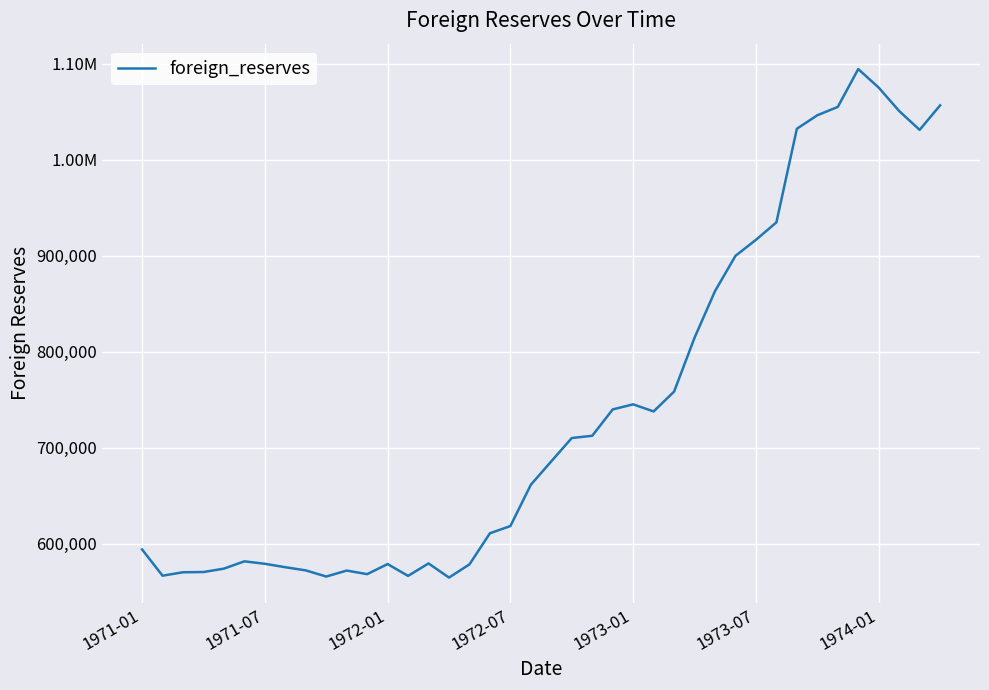

What is the value of the 10th point from the left?

565585